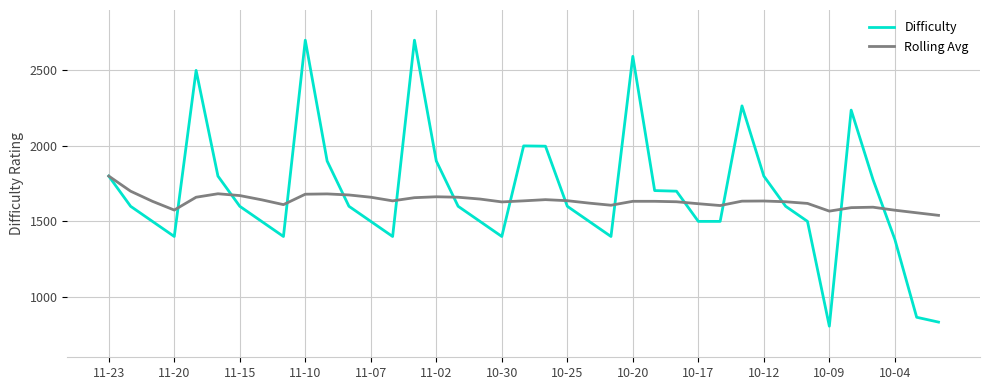

How many values in the Difficulty series are below 1600?

17